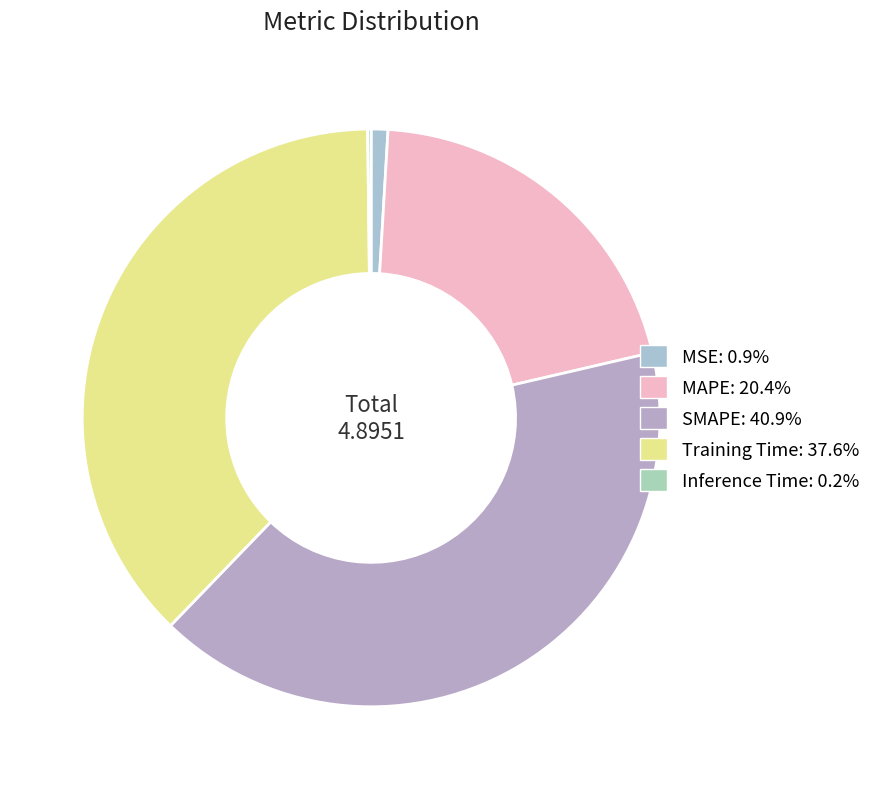

What percentage do MSE and Inference Time together represent?

1.1%